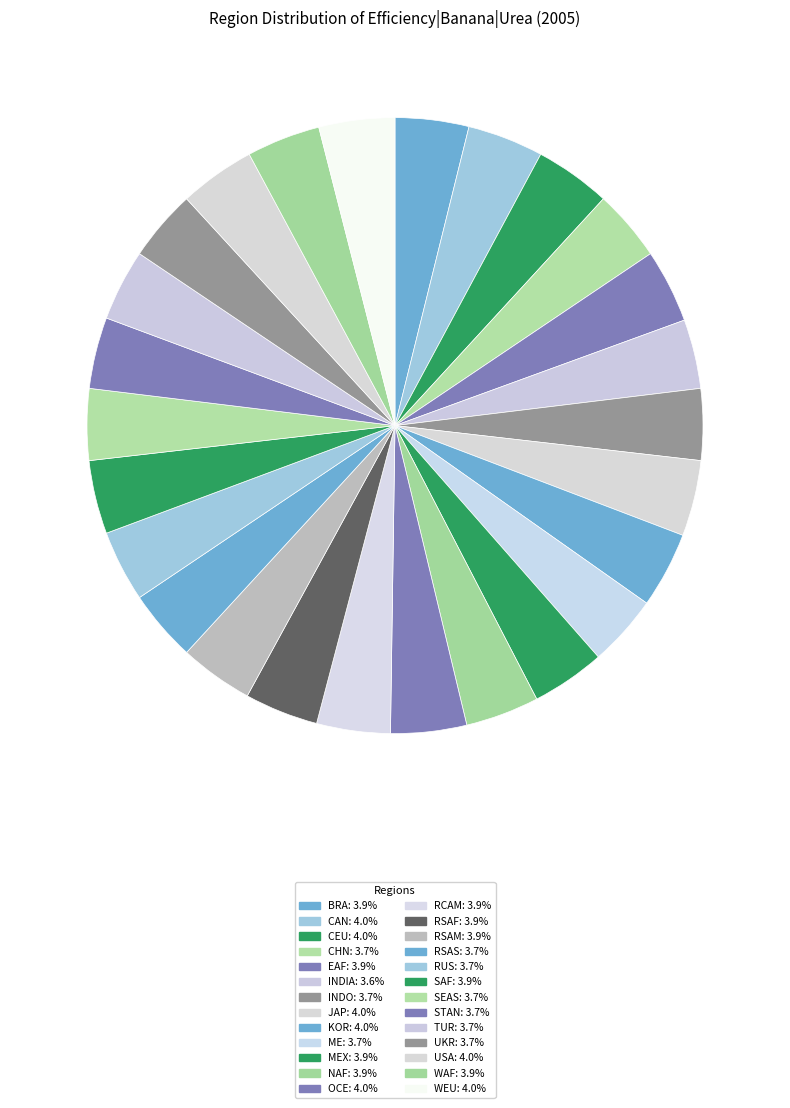

Does any single category account for the majority?

No